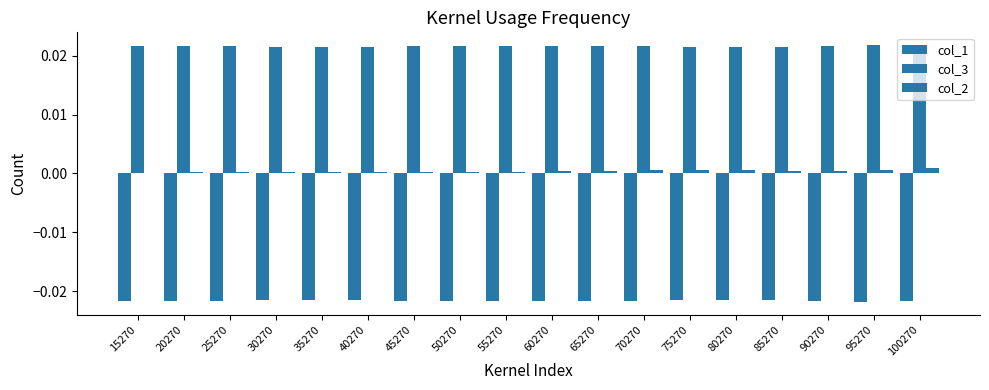

The col_2 series shows 0.0 at 55270. True or false?

True